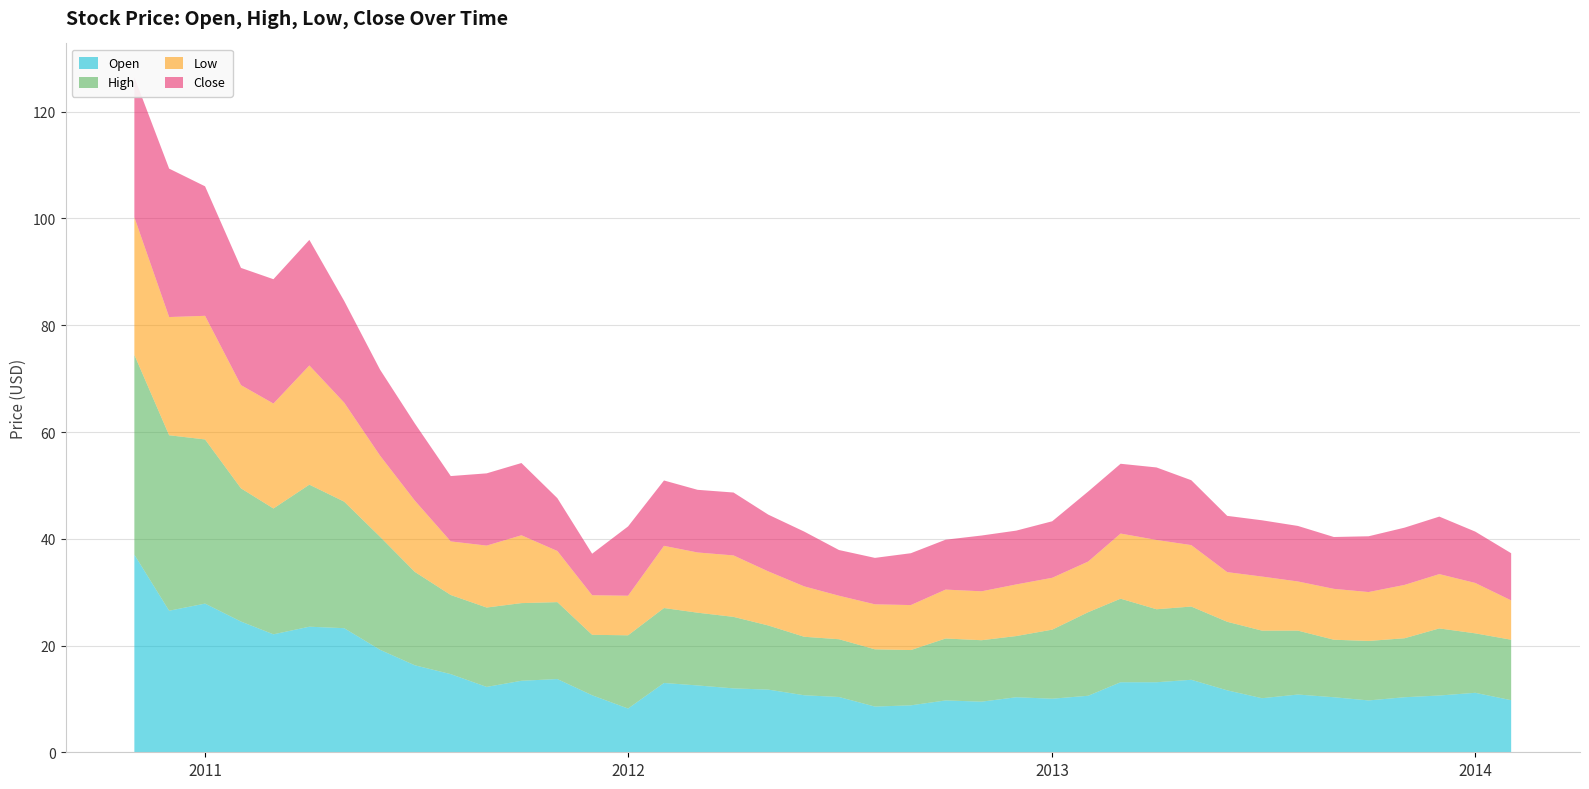

Reading right to left, what are all the values shown in this chart?

Open: 9.8	11.1	10.6	10.3	9.7	10.3	10.8	10.1	11.6	13.6	13.1	13.1	10.6	10.0	10.3	9.5	9.7	8.8	8.6	10.4	10.7	11.7	12.0	12.5	13.0	8.2	10.7	13.7	13.4	12.2	14.6	16.3	19.2	23.2	23.5	22.1	24.5	27.9	26.5	37.0
High: 11.3	11.1	12.6	11.0	11.1	10.8	12.0	12.7	12.8	13.7	13.7	15.7	15.7	12.9	11.5	11.5	11.6	10.4	10.7	10.8	11.0	12.0	13.4	13.6	14.0	13.7	11.3	14.4	14.5	14.9	14.8	17.5	21.2	23.7	26.6	23.6	25.0	30.8	32.9	37.4
Low: 7.4	9.4	10.2	10.0	9.2	9.5	9.2	10.1	9.3	11.5	13.0	12.2	9.5	9.7	9.7	9.2	9.2	8.4	8.4	8.1	9.4	10.1	11.5	11.3	11.6	7.4	7.4	9.6	12.7	11.6	10.0	13.4	15.2	18.6	22.3	19.7	19.3	23.2	22.1	25.8
Close: 8.8	9.6	10.8	10.7	10.5	9.7	10.4	10.5	10.5	12.2	13.6	13.1	13.1	10.6	10.1	10.5	9.3	9.7	8.7	8.6	10.3	10.6	11.8	11.7	12.2	13.0	7.8	9.9	13.5	13.5	12.2	14.5	16.1	19.1	23.5	23.3	22.0	24.3	27.8	26.2